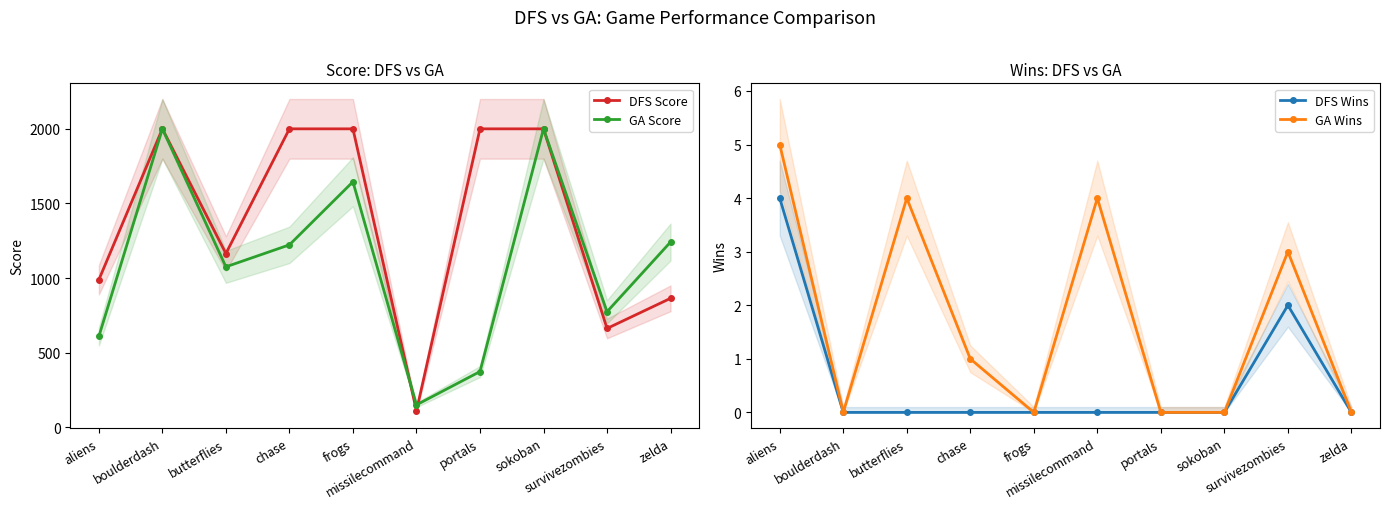

In DFS Wins, how many points are higher than both neighbors (excluding endpoints)?

1